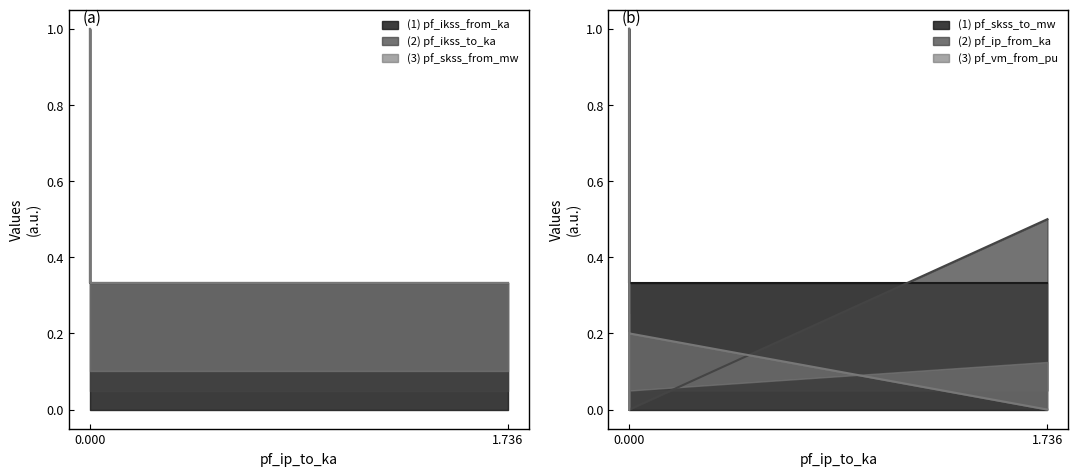

What position from the right is 2?

2